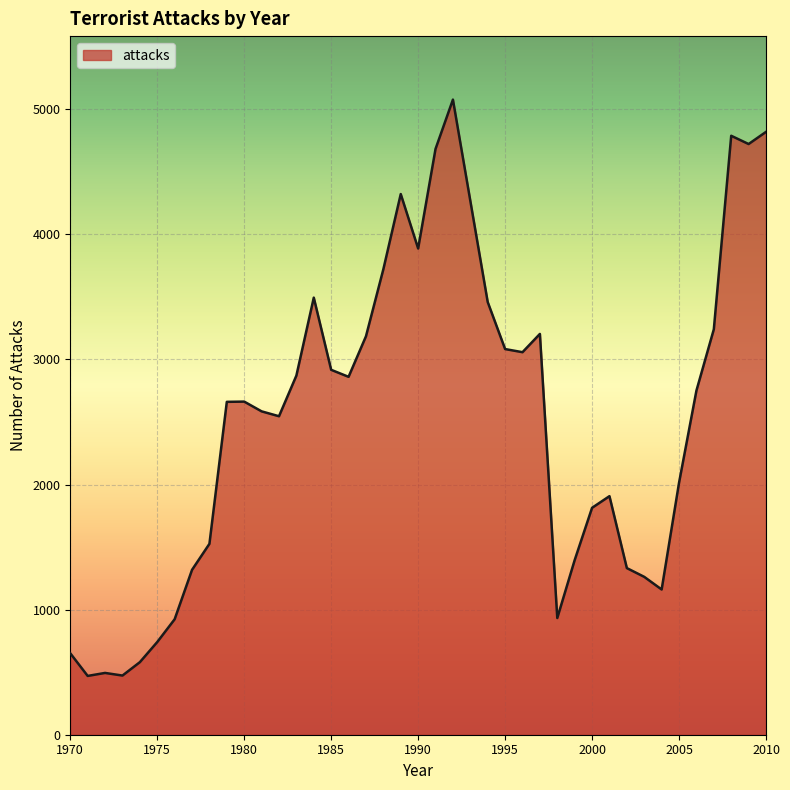

What is the smallest value displayed?

470